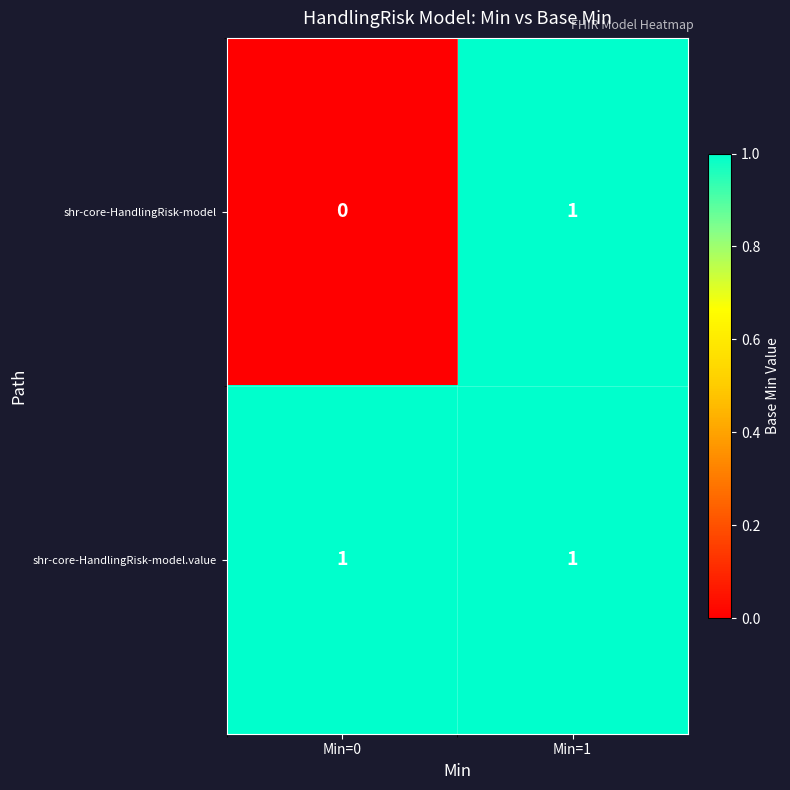

Rank the series by their average value, from highest to lowest.

shr-core-HandlingRisk-model.value, shr-core-HandlingRisk-model